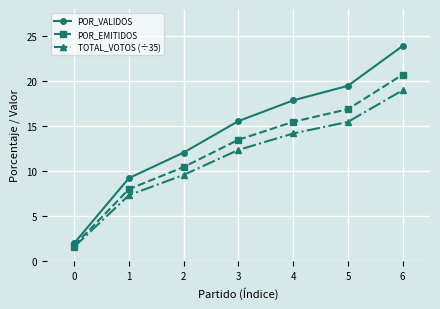

True or false: POR_EMITIDOS has more than 1 interior local peaks.

False